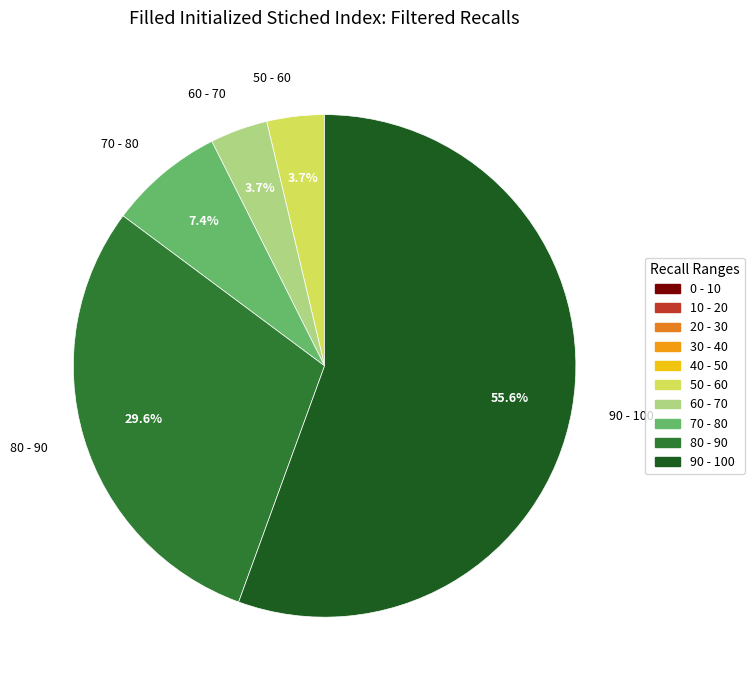

Which slice is the largest?

90 - 100